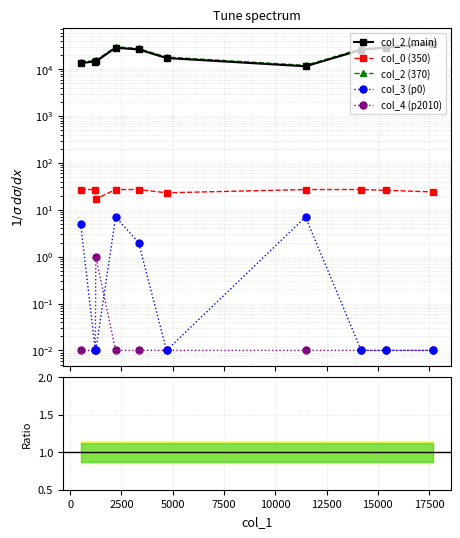

True or false: col_2 (370) and col_2 (main) cross at least once.

False